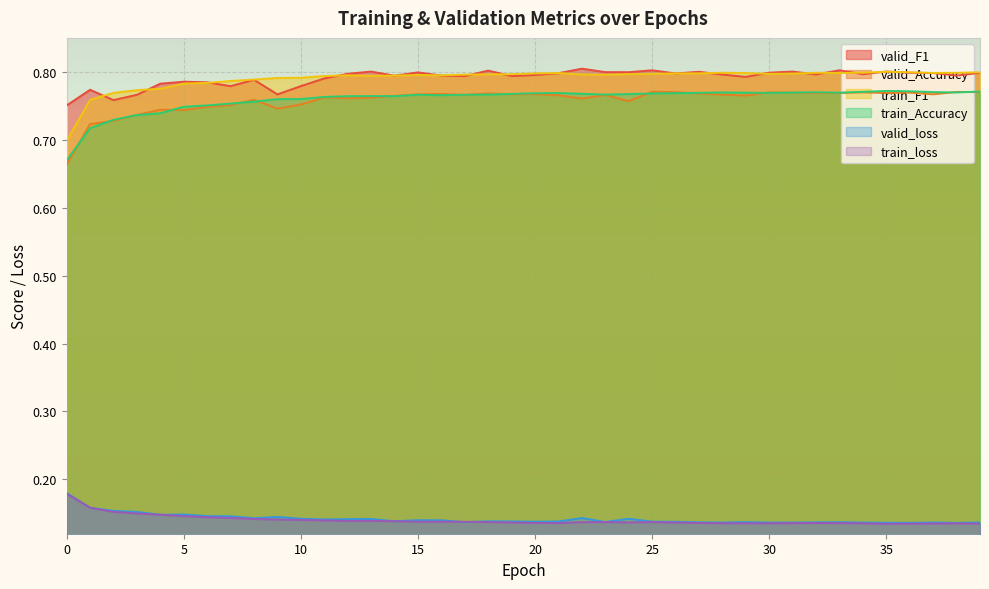

What is the highest value of the valid_Accuracy series?

0.8